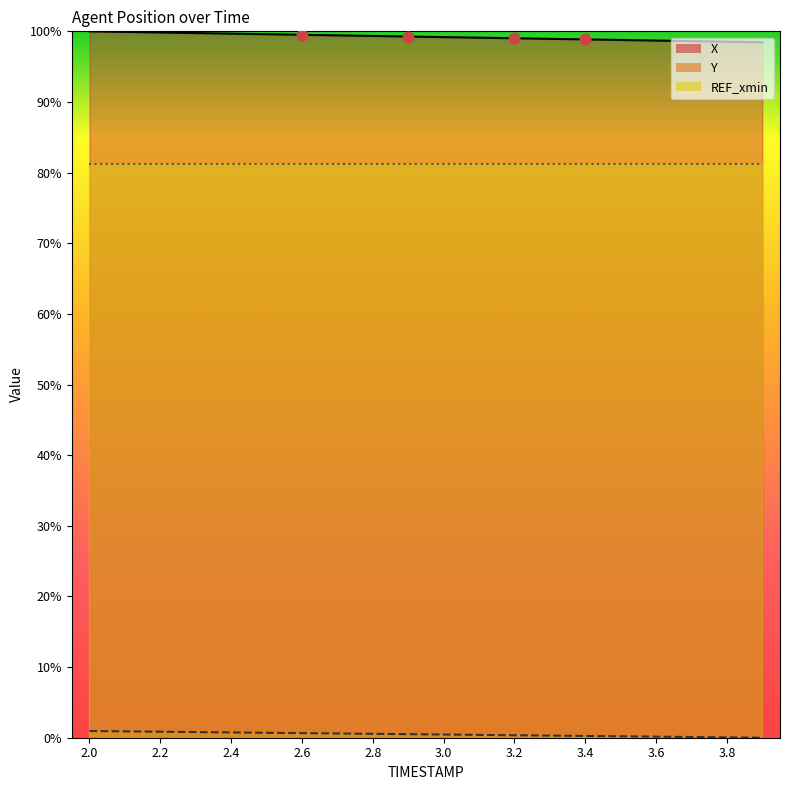

Which series has the largest Y range (max minus min)?

X